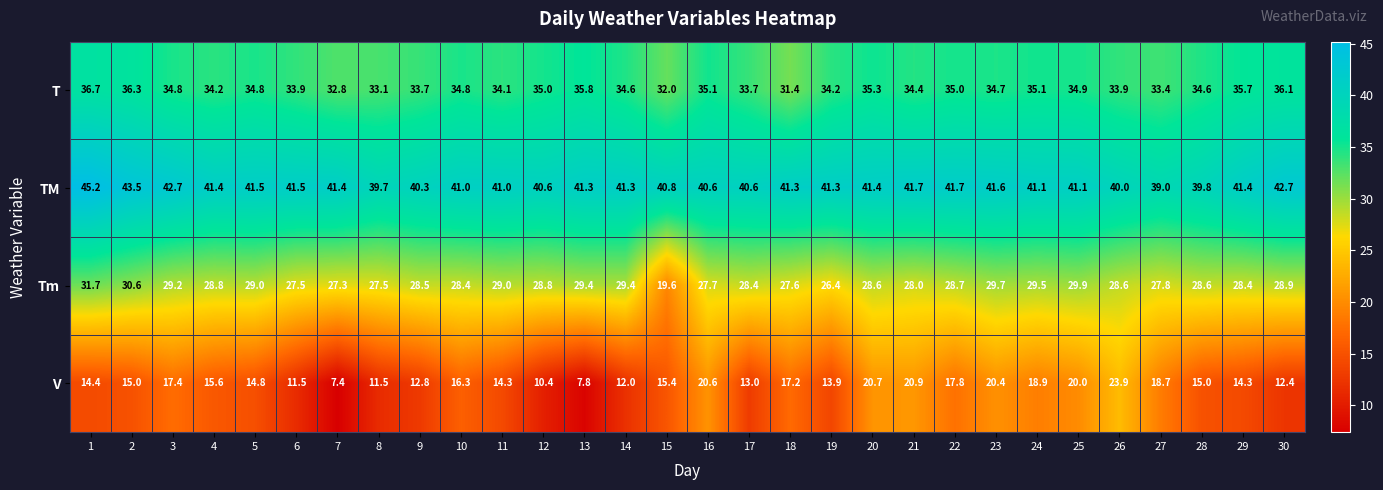

The T series shows 17.3 at 25. True or false?

False